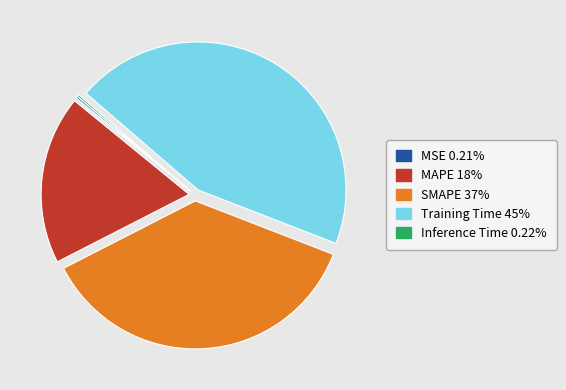

Do MAPE and Training Time together represent more than half of the pie?

Yes